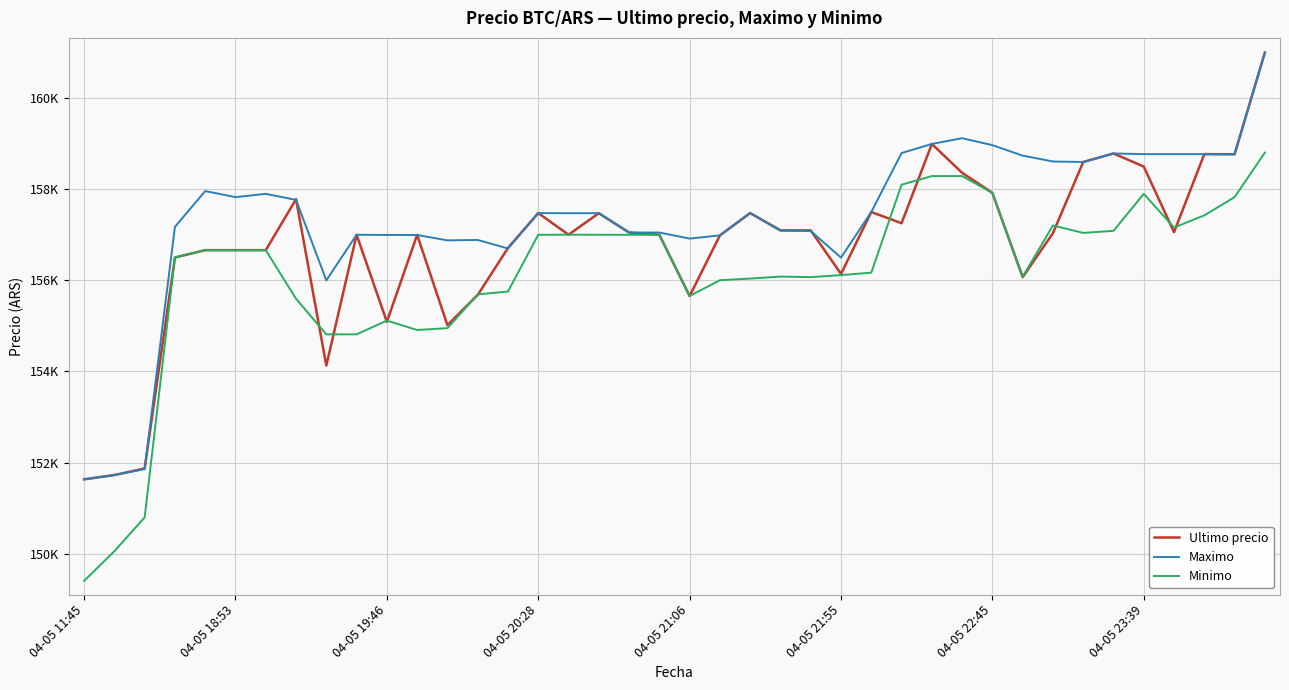

What are all the series names shown in the legend?

Ultimo precio, Maximo, Minimo